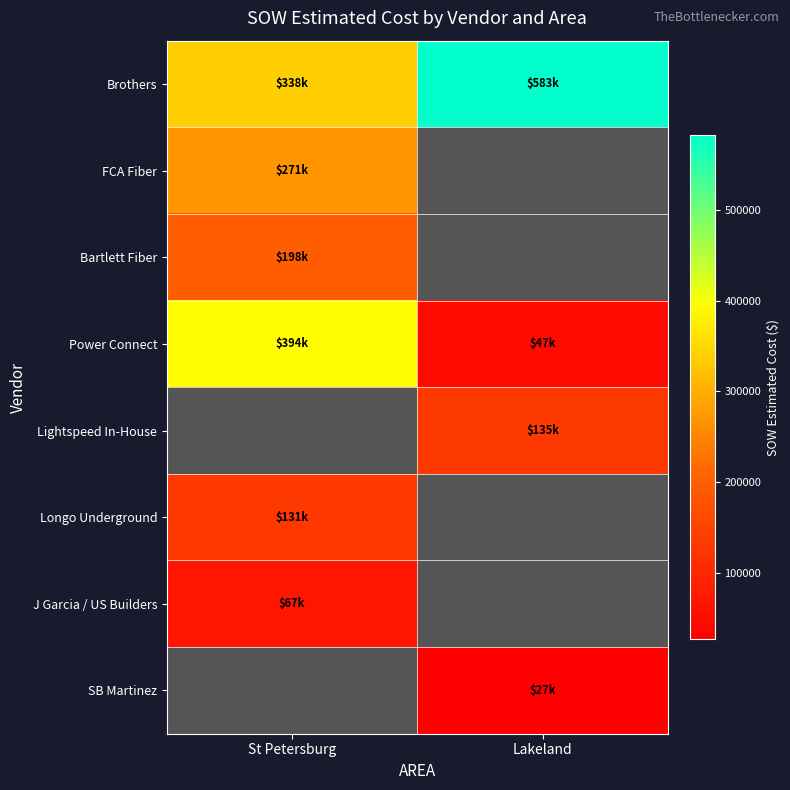

Which series has the largest range (max minus min)?

Power Connect